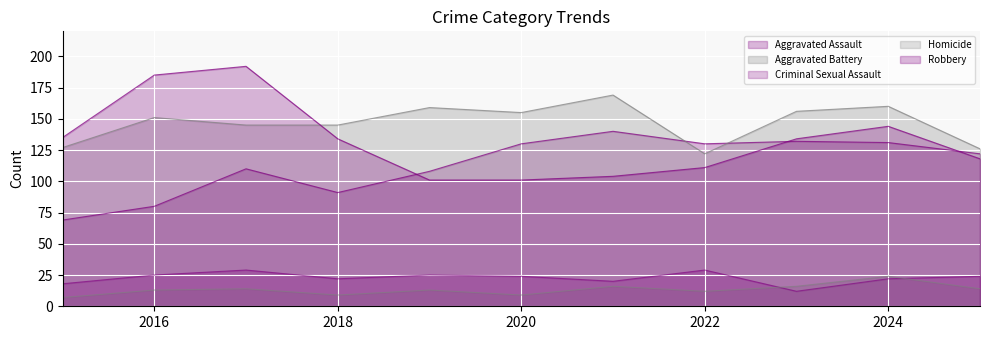

The value of Criminal Sexual Assault at 2021 is 6. True or false?

False